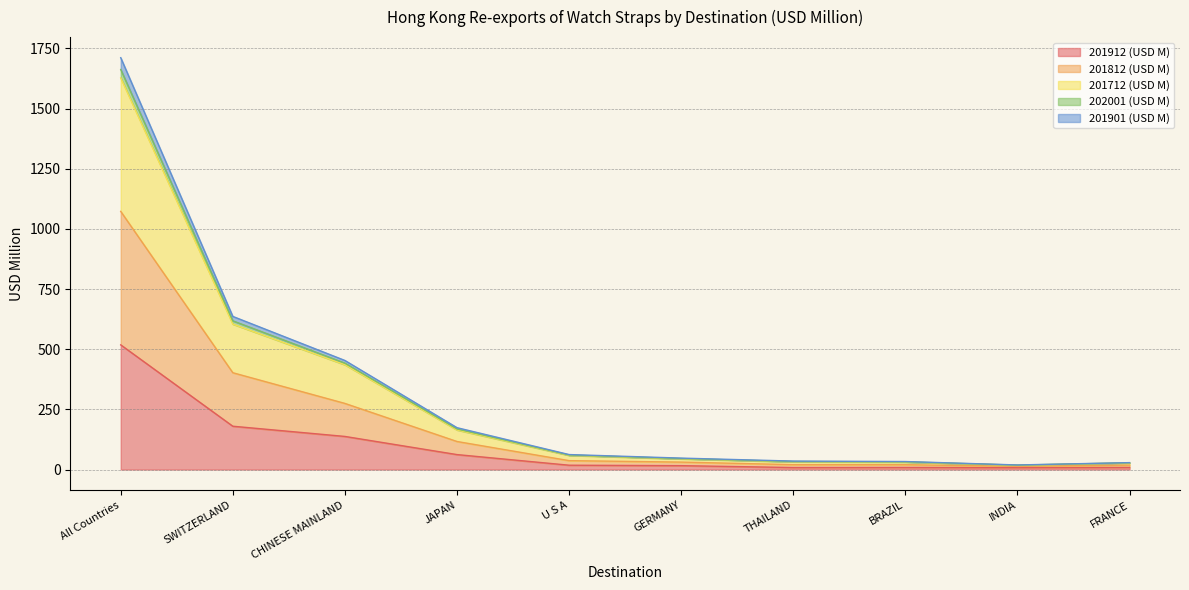

At which category is the sum across all series the highest?

All Countries